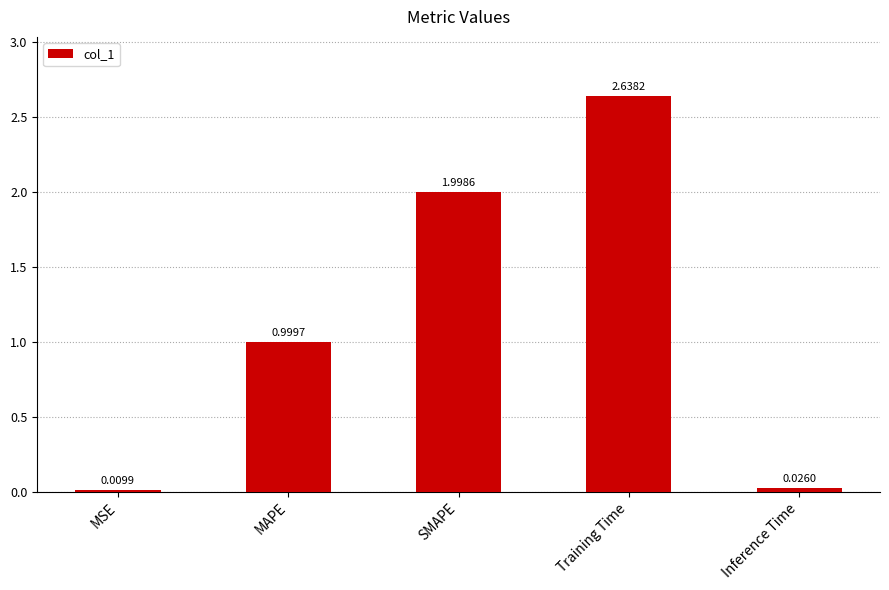

What is the label of the 2nd bar from the right?

Training Time